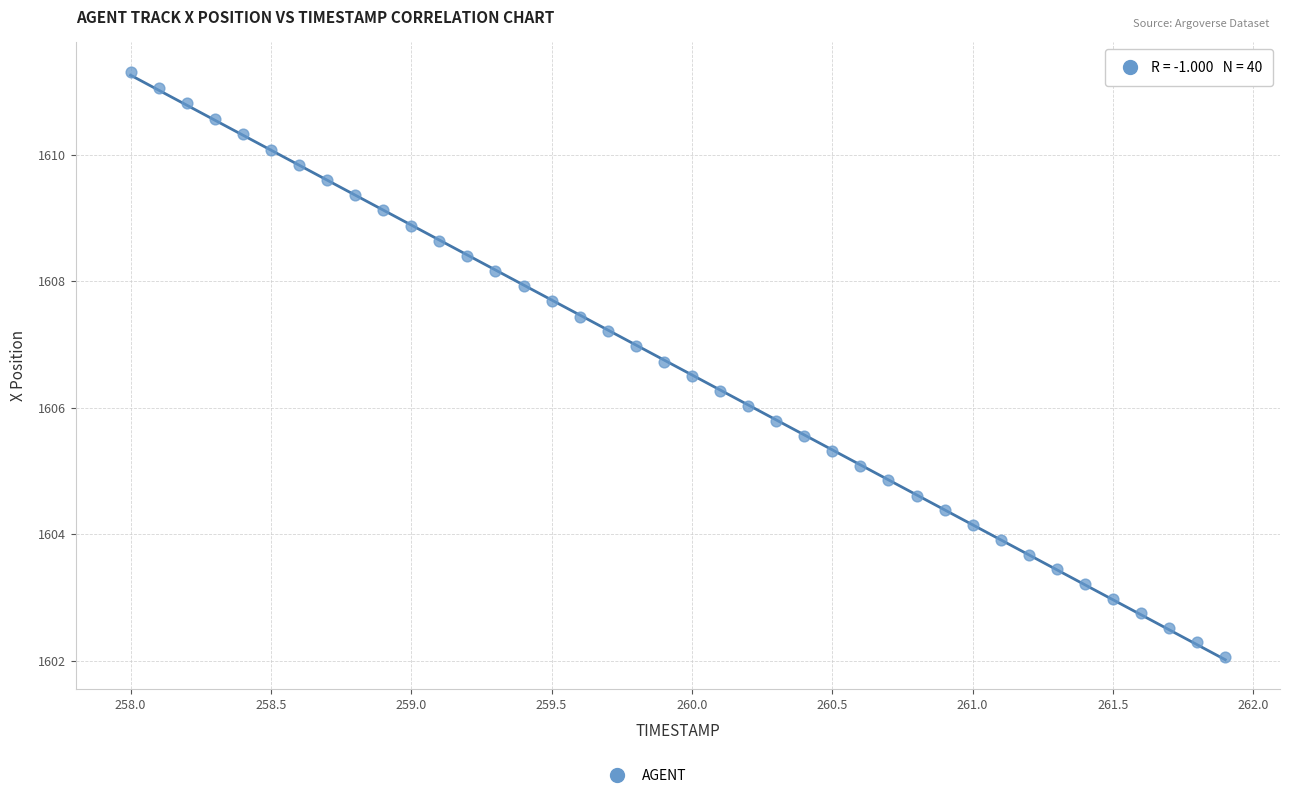

What is the range of X values (max minus min)?

3.9